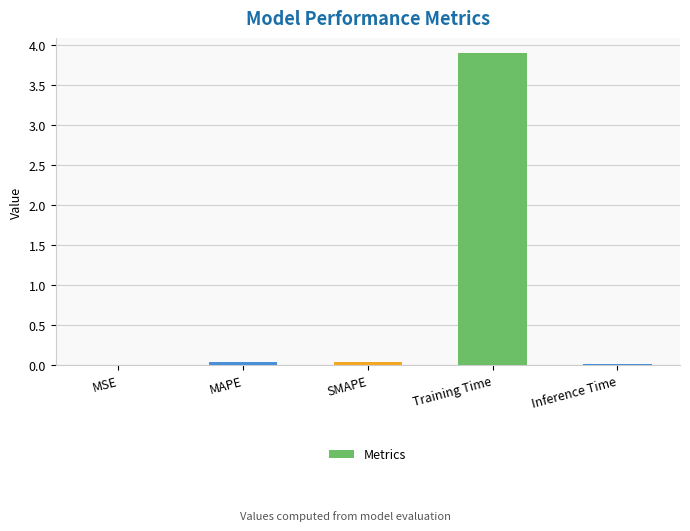

True or false: the data shows 1.1 at Training Time.

False